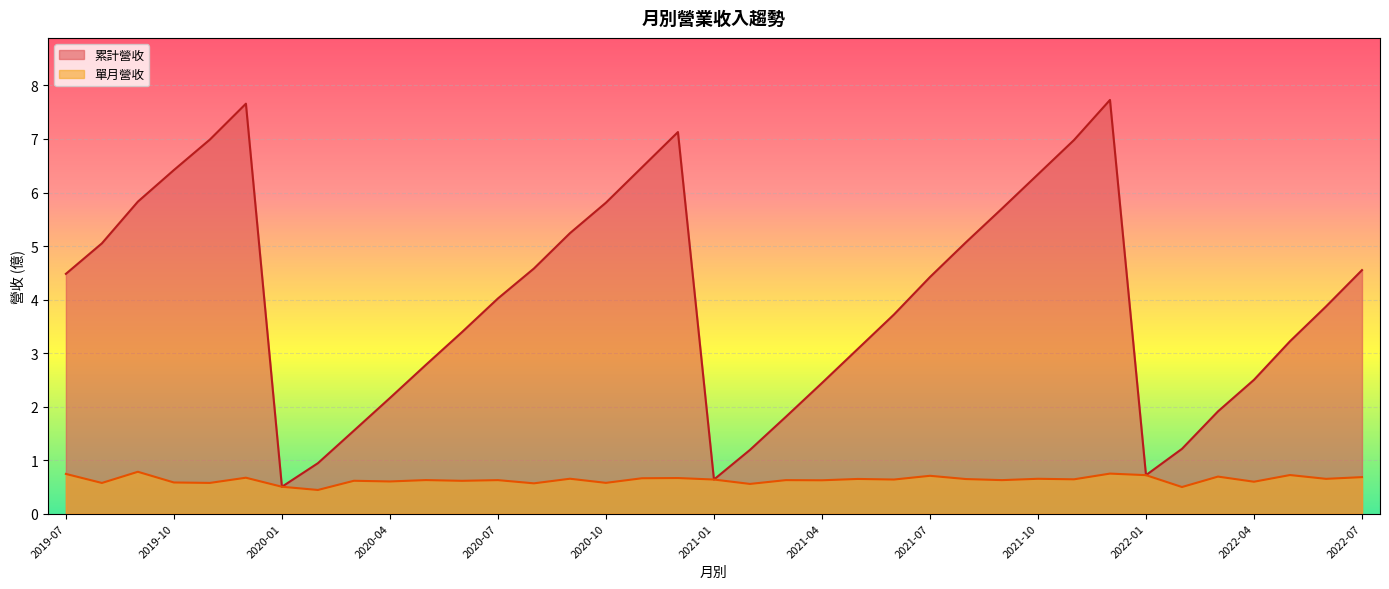

Is it true that 累計營收 equals 0.7 at 2022-01?

True